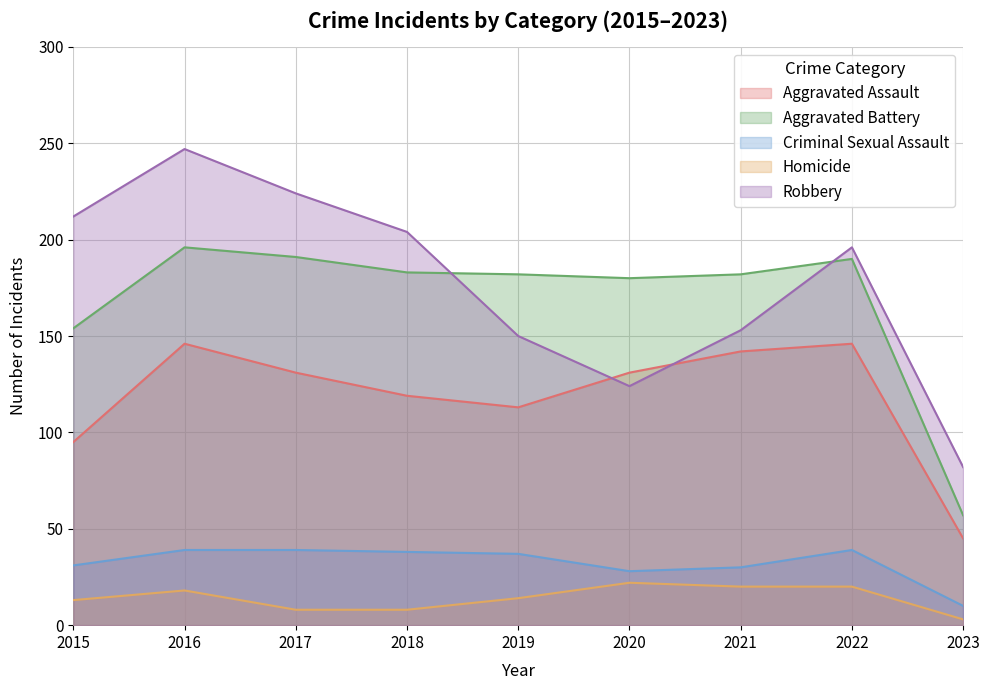

True or false: Criminal Sexual Assault has a value of 30 at 2021.

True